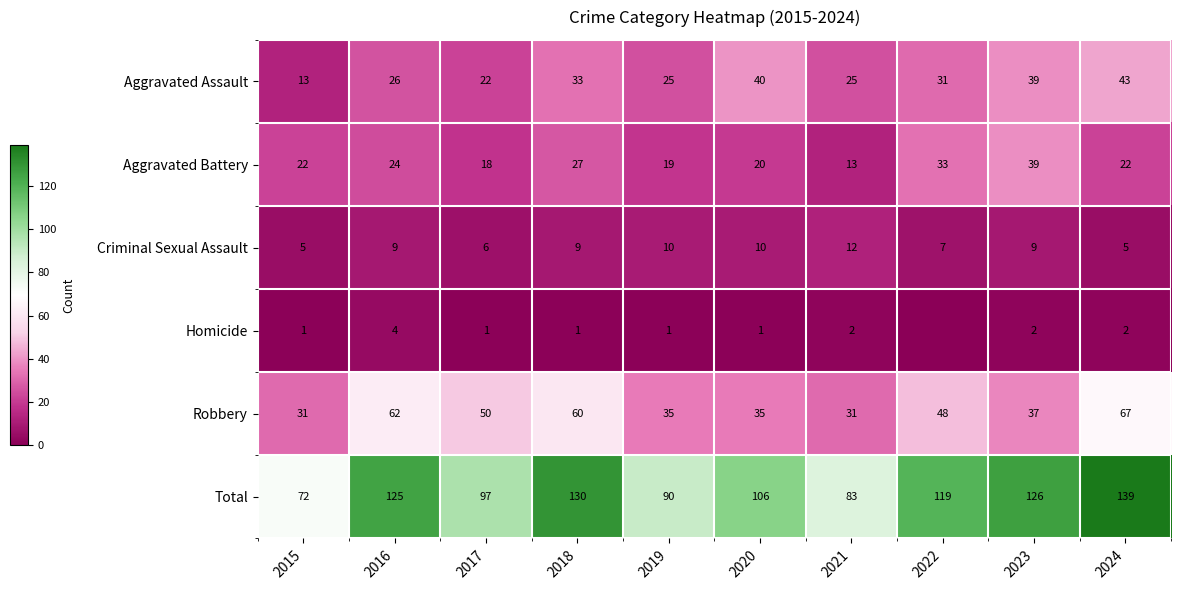

At 2020, list the series in order from largest to smallest.

Total, Aggravated Assault, Robbery, Aggravated Battery, Criminal Sexual Assault, Homicide